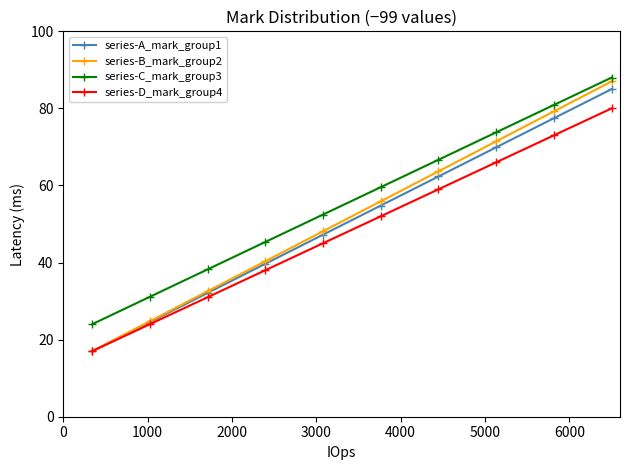

What is the value of the series-B_mark_group2 point at the 8th from the left?

71.4